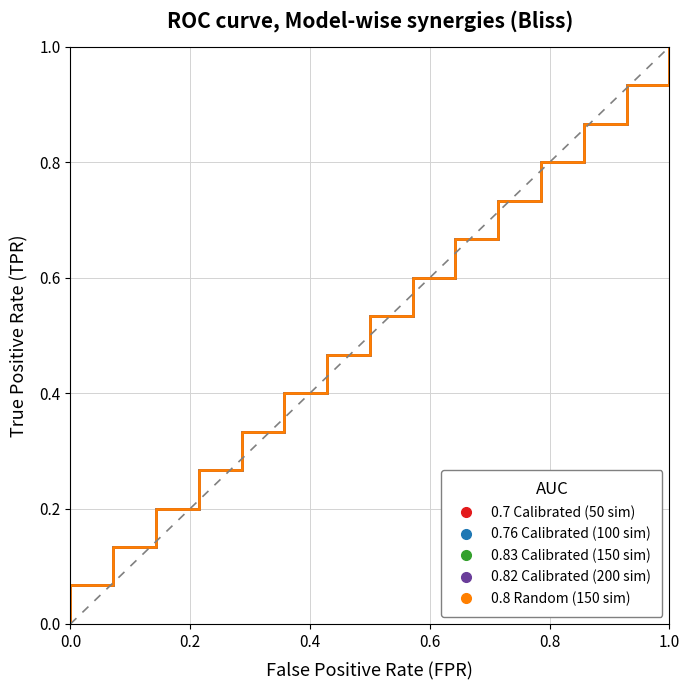

True or false: 0.83 Calibrated (150 sim) and 0.76 Calibrated (100 sim) intersect in this chart.

False